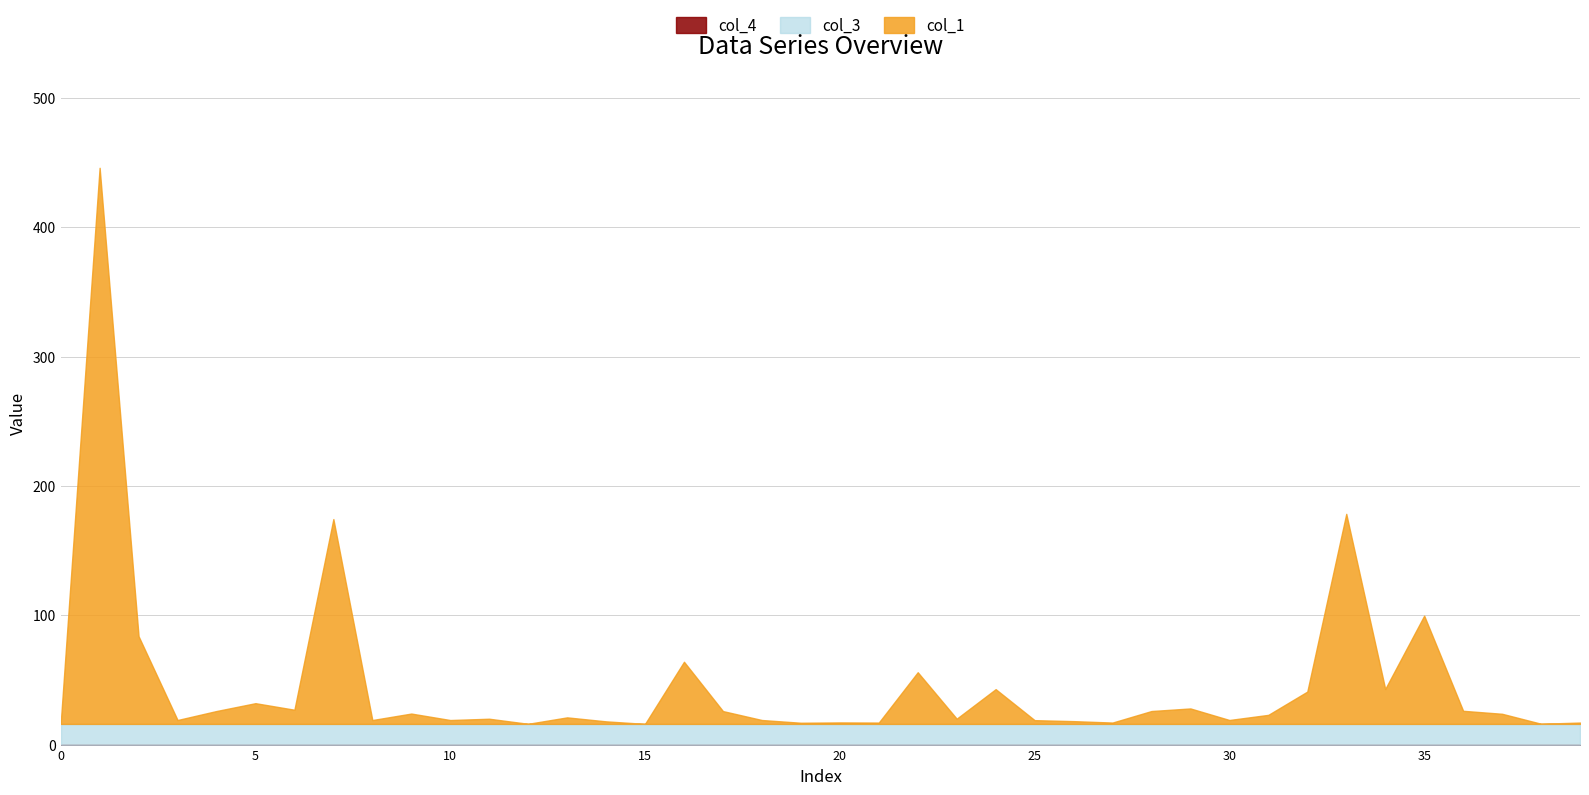

At 38, list the series in order from smallest to largest.

col_4, col_1, col_3